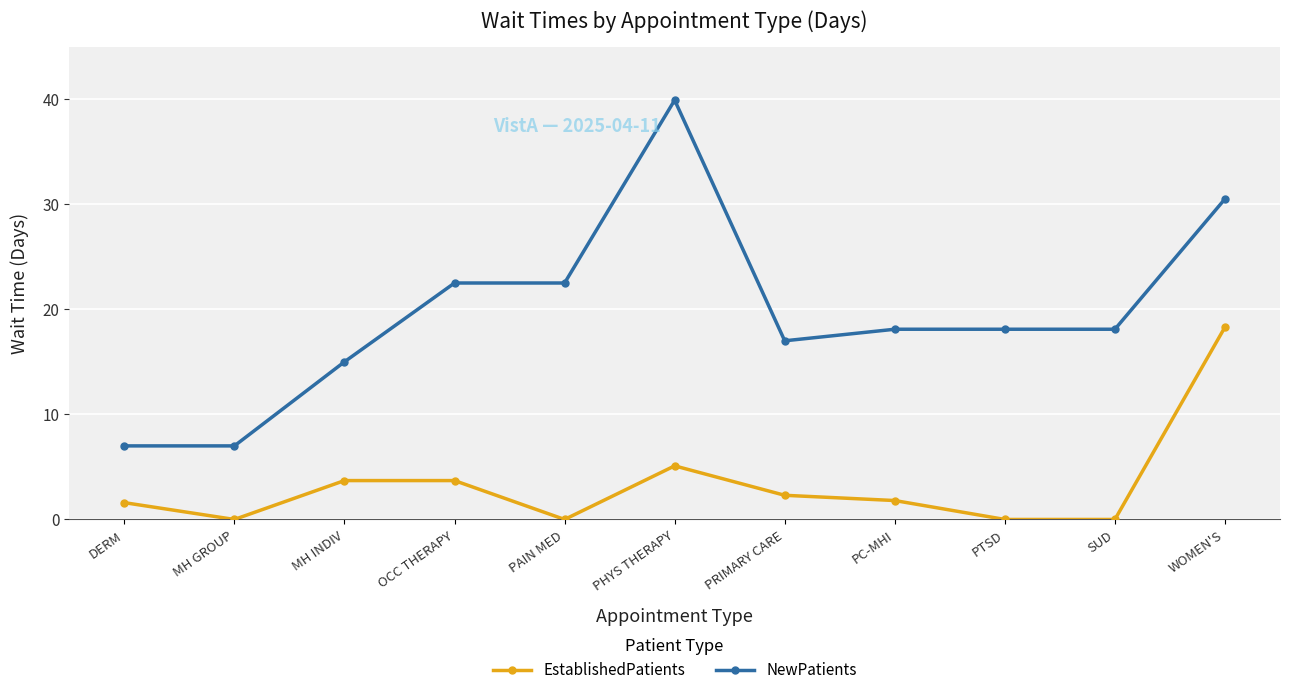

True or false: NewPatients and EstablishedPatients intersect in this chart.

False